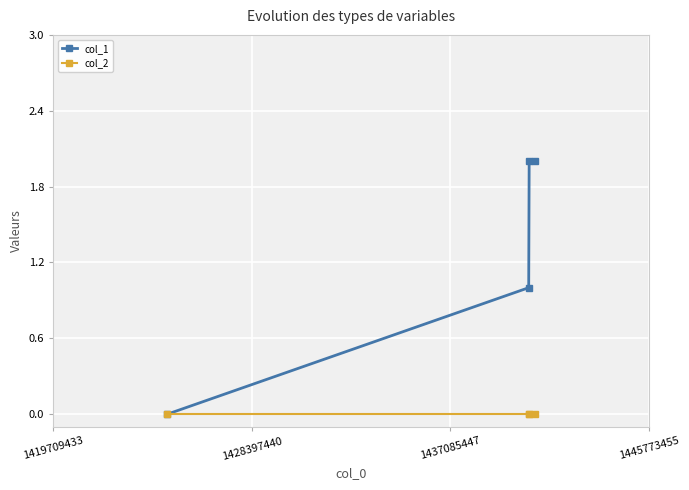

Which series has the largest total across all categories?

col_1